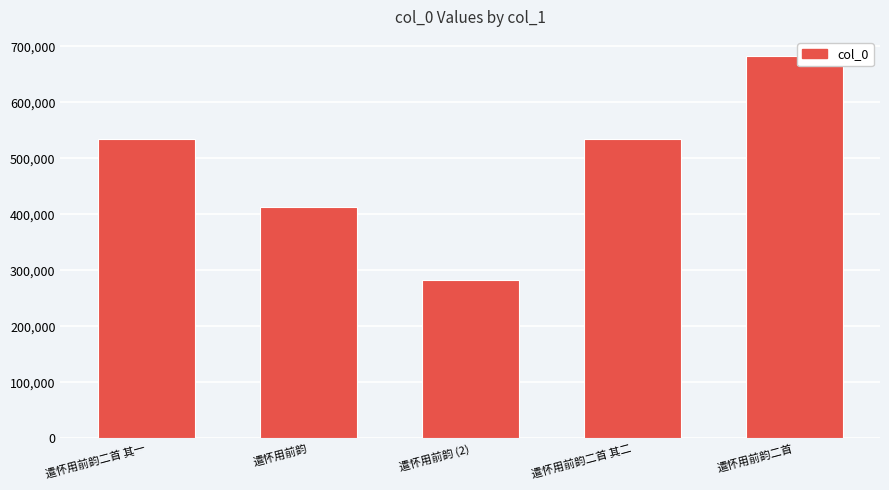

What value does the data have at 遣怀用前韵二首?

682897